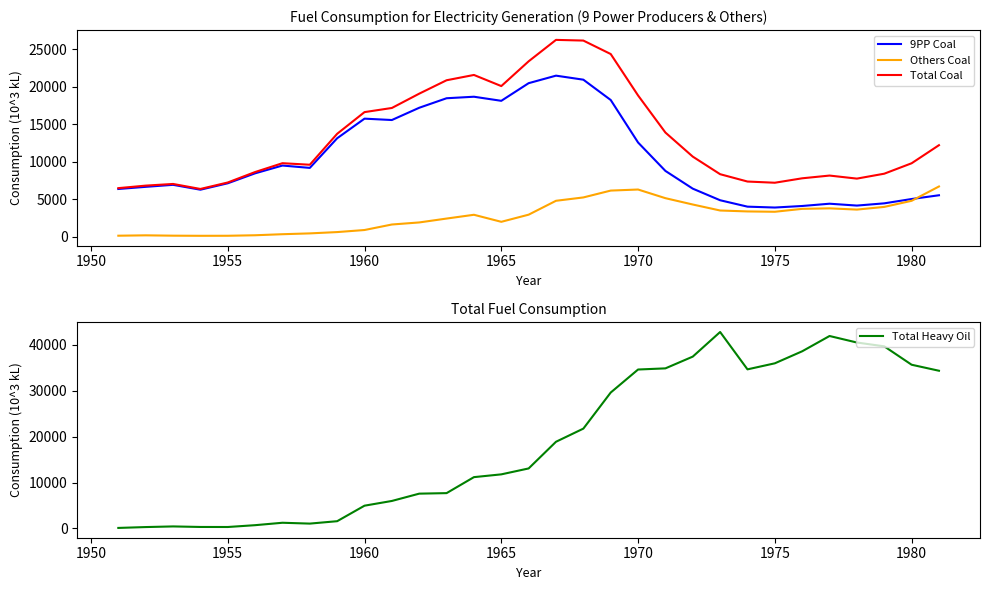

Which series ends up on top after the final intersection of 9PP Coal and Others Coal?

Others Coal